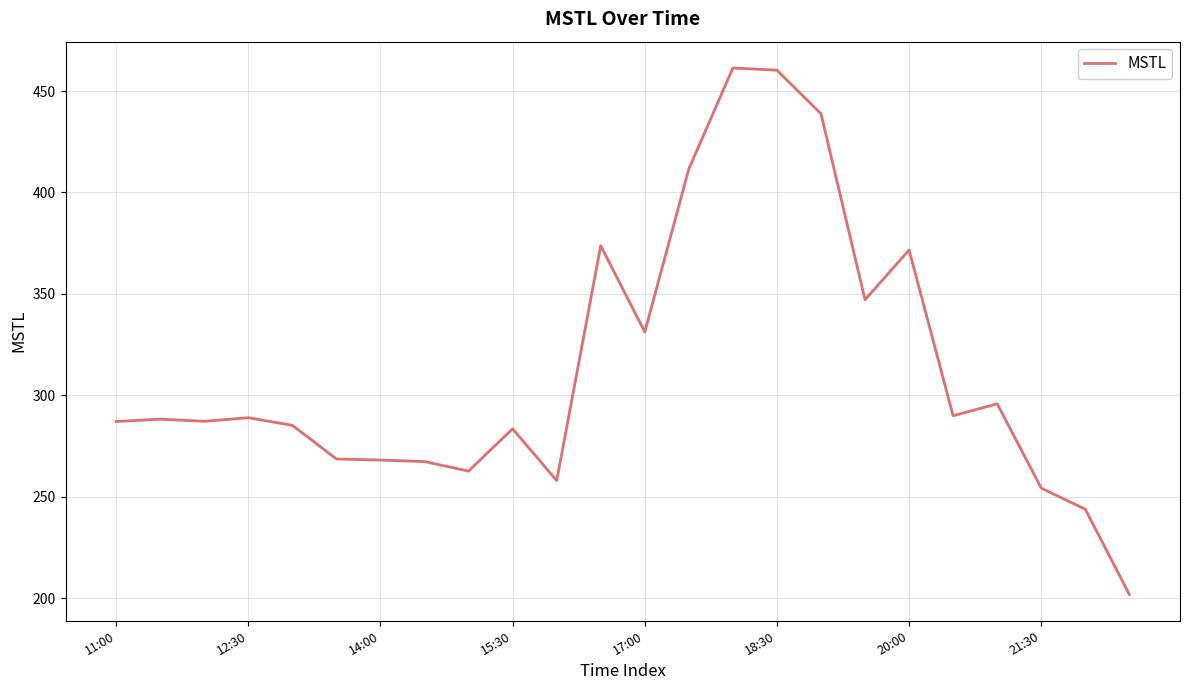

What is the minimum value shown in the chart?

201.8